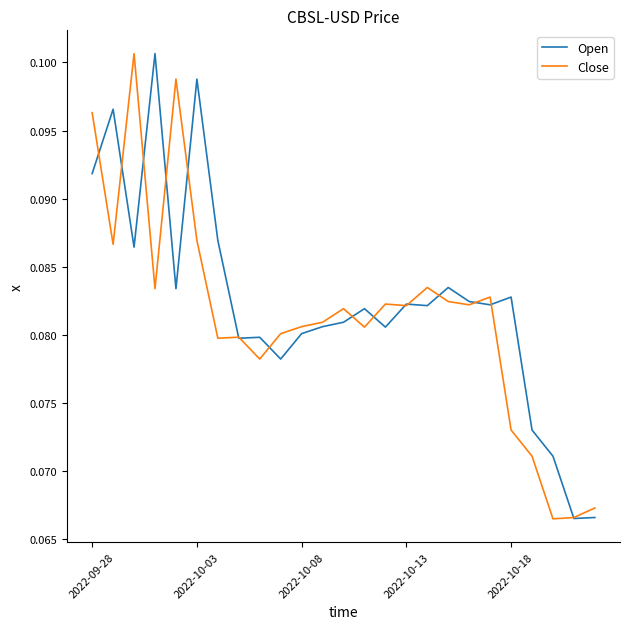

Which series has the largest range (max minus min)?

Close